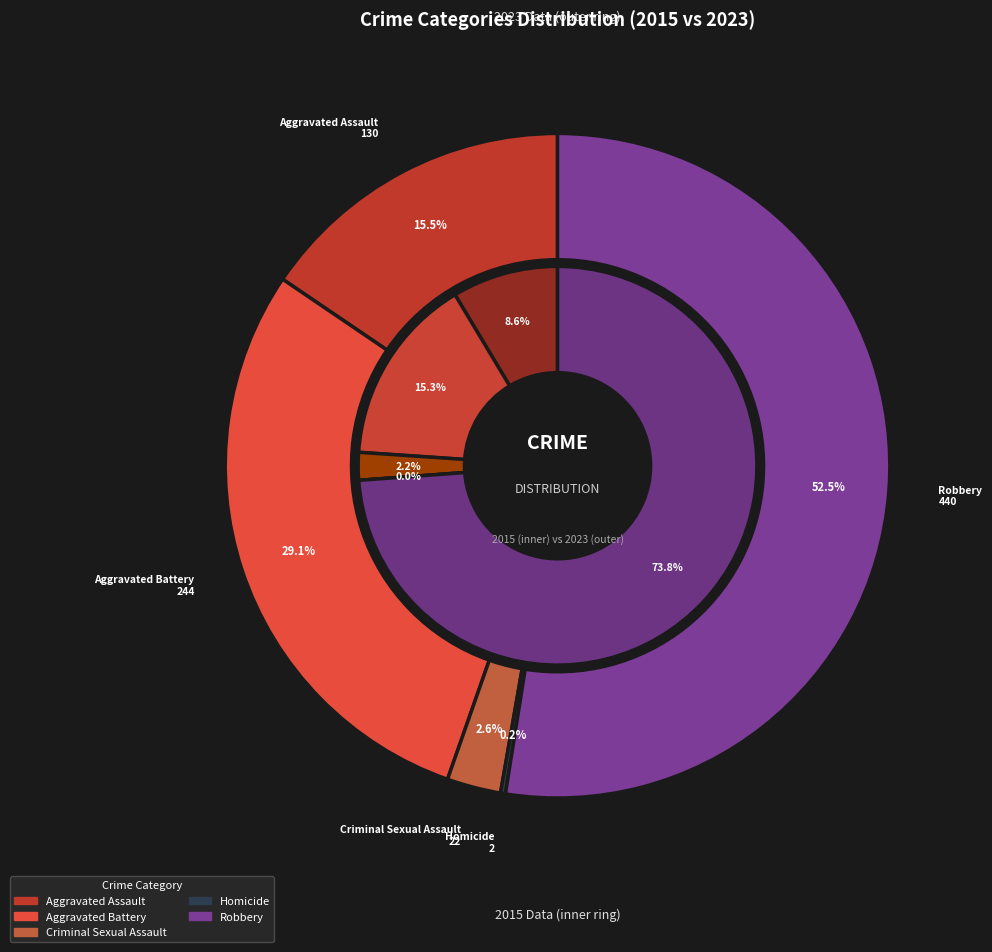

Between Robbery and Homicide, which is larger?

Robbery